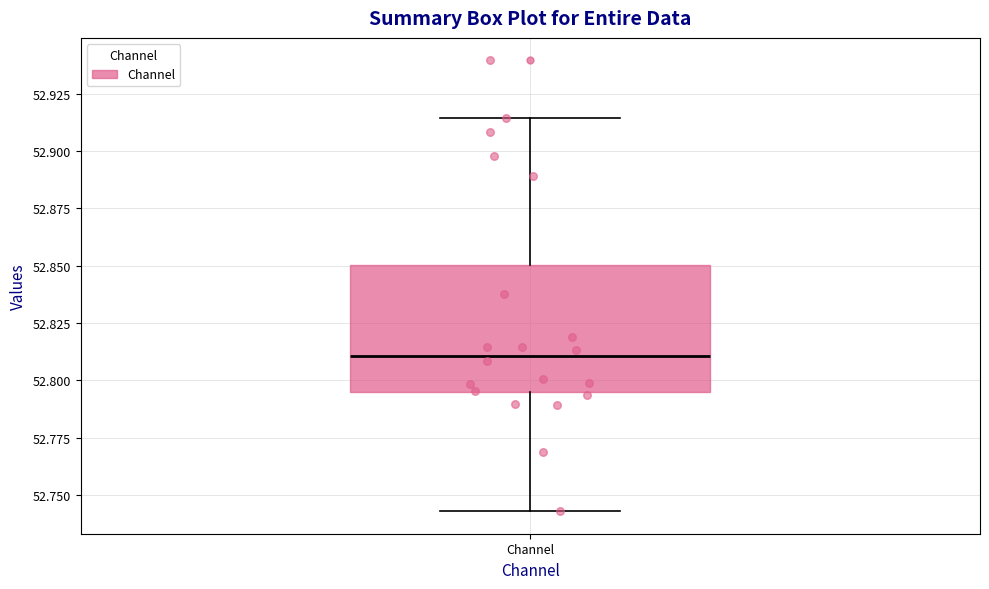

Read this box plot against the y-axis: the position of the median line, the range covered by the box, and the ends of both whiskers. The values are not printed on the chart, so give them approximately, as read against the axis.

median 52.810, box 52.795 to 52.850, whiskers 52.745 to 52.915